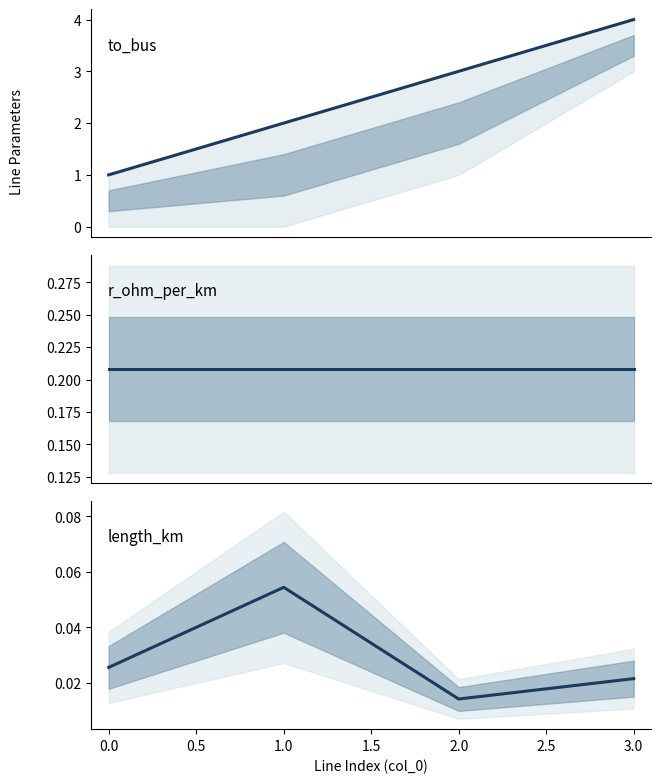

Which series has the largest total across all categories?

to_bus